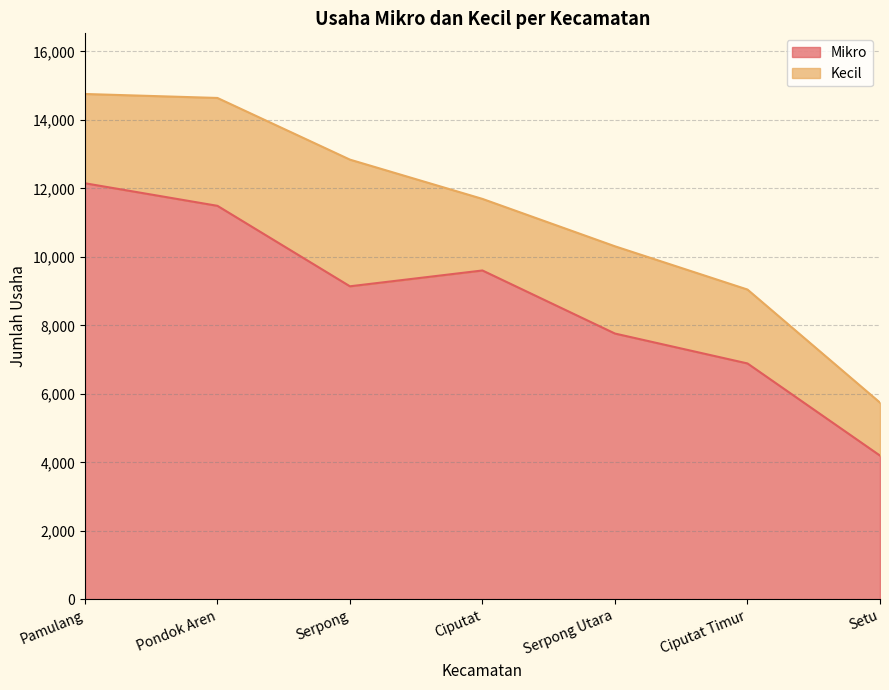

What is the difference between the maximum and minimum values?

7953